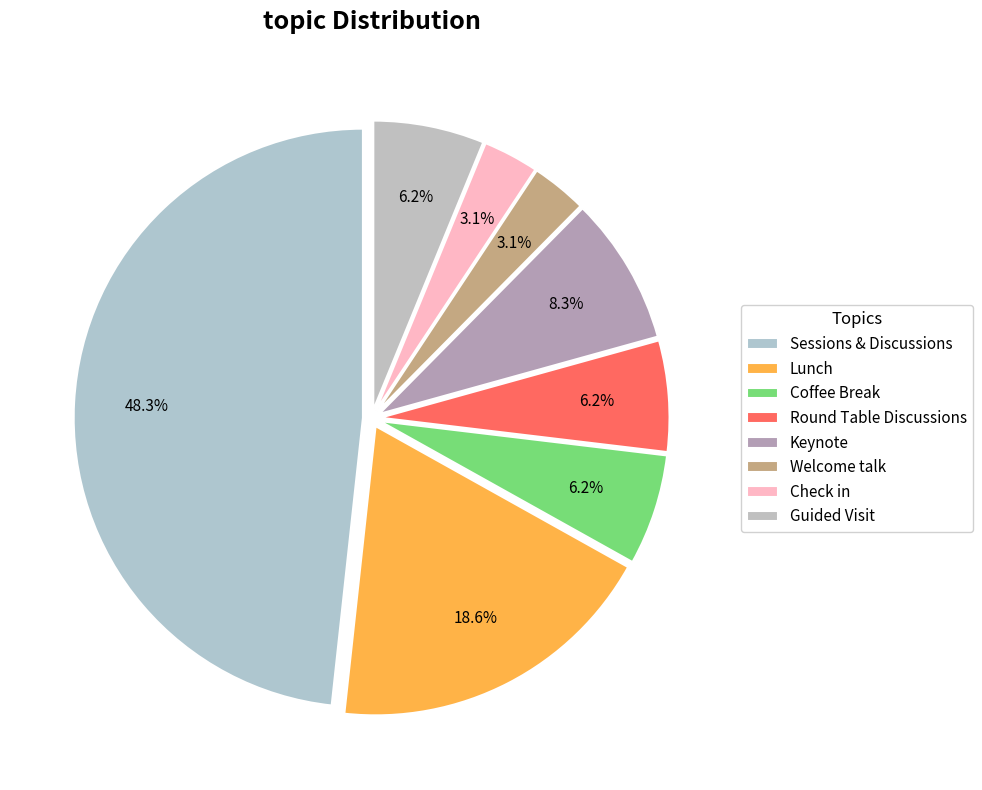

To the nearest percent, what portion does Welcome talk represent?

3%